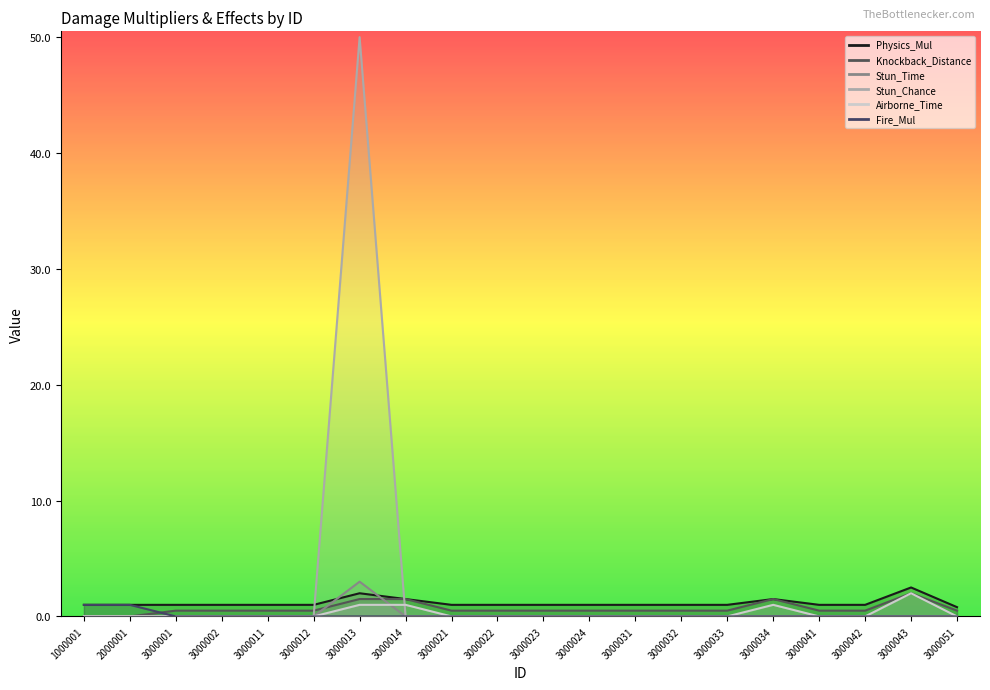

Does the chart have visible grid lines?

No